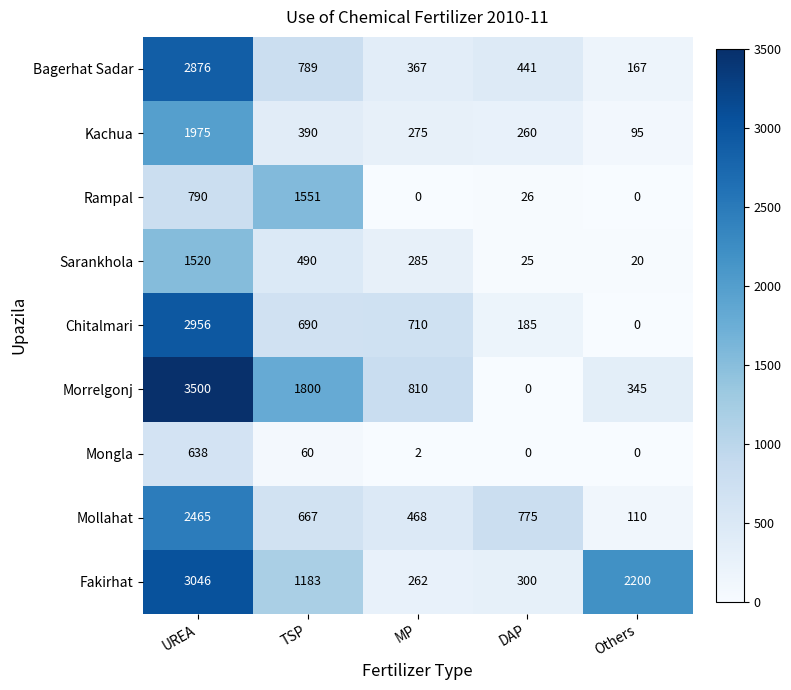

List the series in order of their peak value, lowest first.

Mongla, Sarankhola, Rampal, Kachua, Mollahat, Bagerhat Sadar, Chitalmari, Fakirhat, Morrelgonj